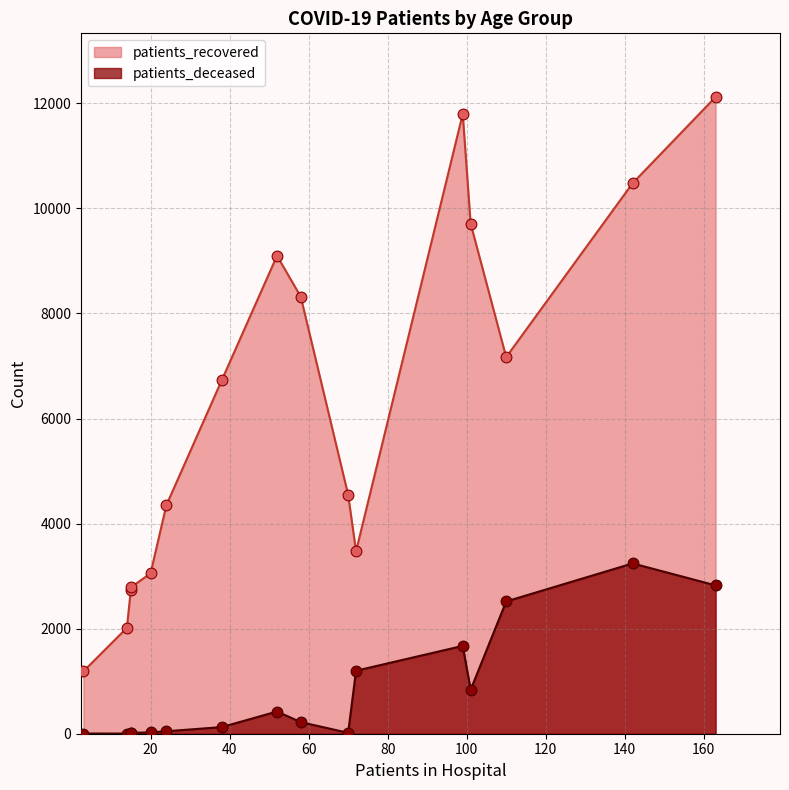

Which series has the widest spread of Y values?

patients_recovered